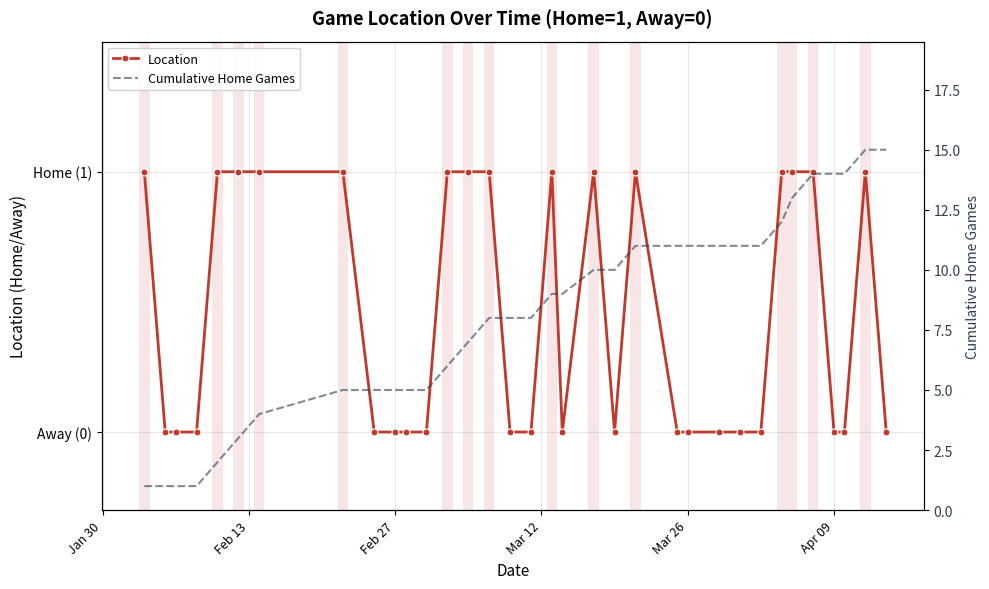

What is the highest value of the Cumulative Home Games series?

15